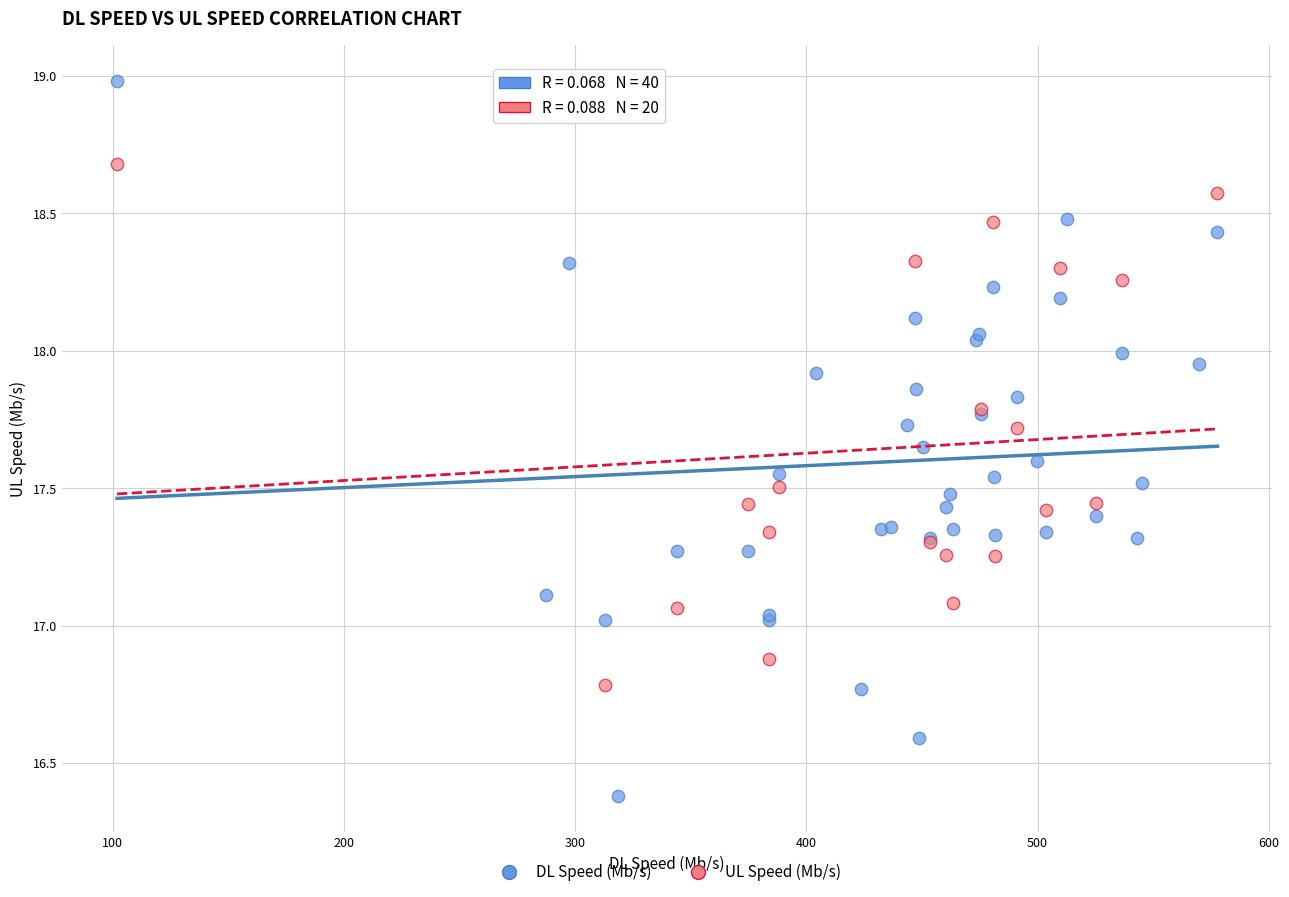

Which series contains the lowest Y value?

DL Speed (Mb/s)